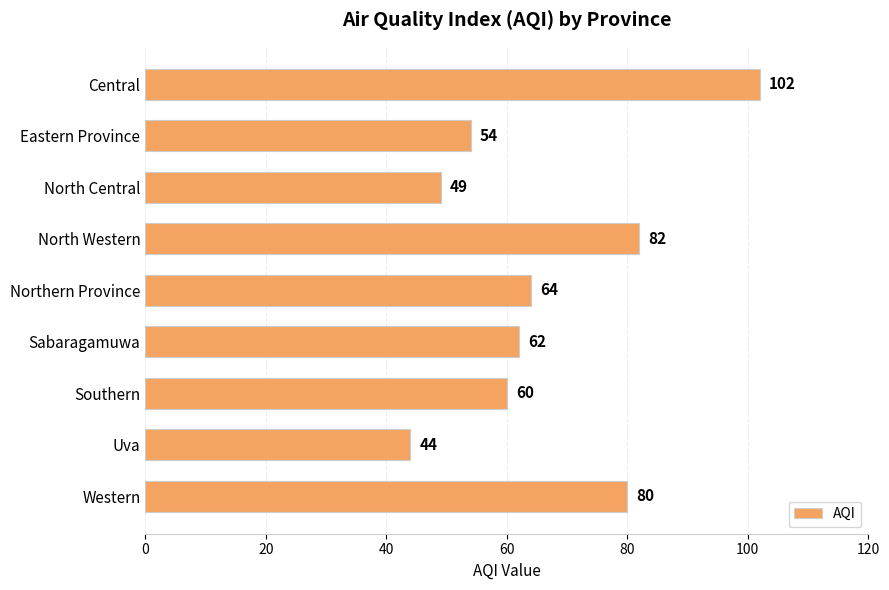

Rank the categories by value from highest to lowest.

Central, North Western, Western, Northern Province, Sabaragamuwa, Southern, Eastern Province, North Central, Uva